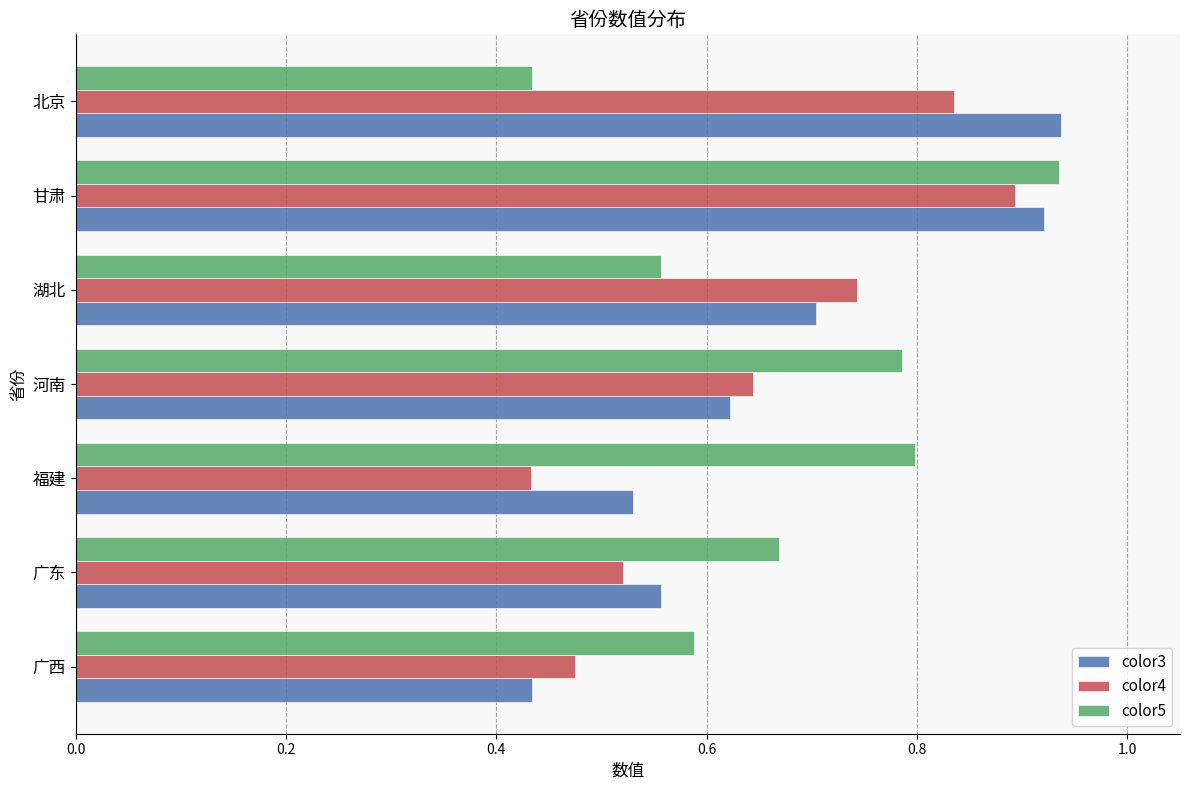

What is the sum of all color4 values?

4.5